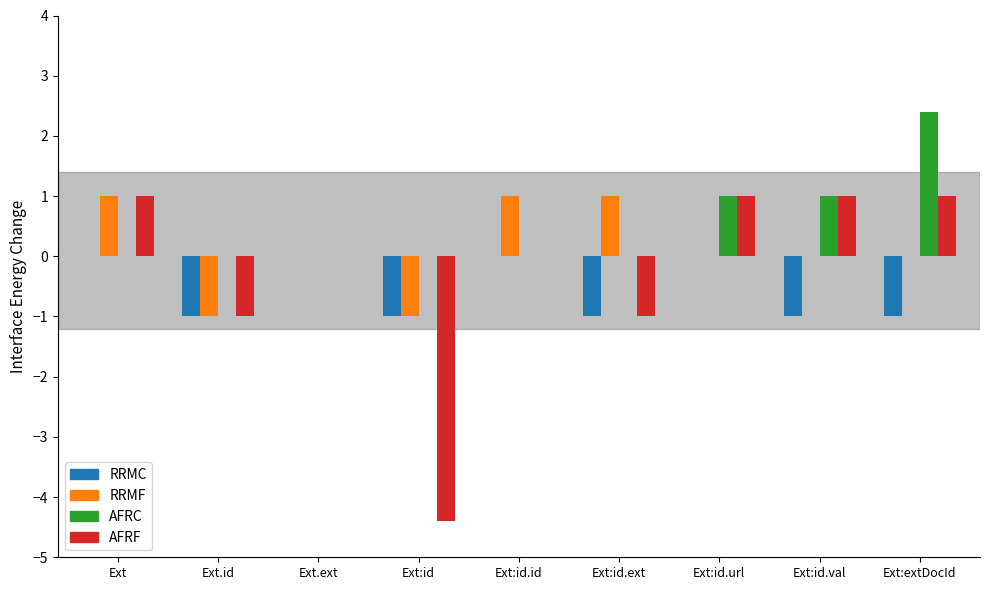

Count the number of data series in this chart.

4